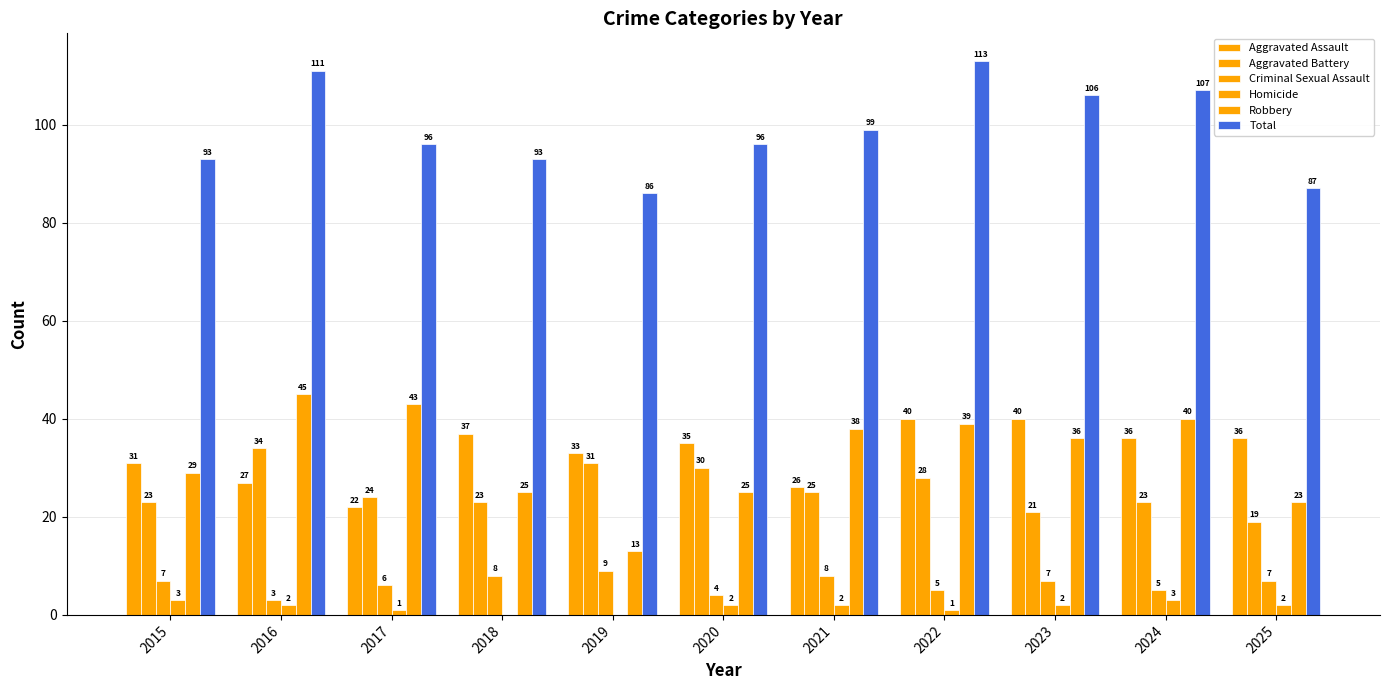

Are the bars horizontal?

No